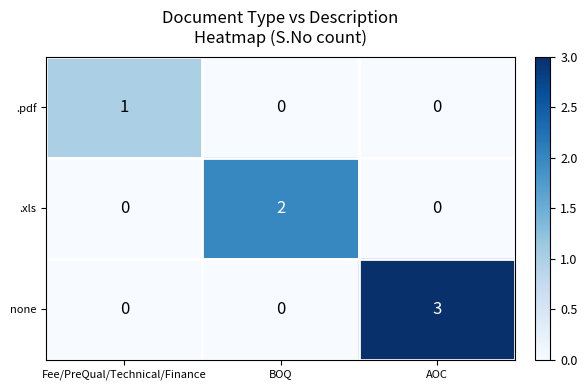

Rank the series by their average value, from highest to lowest.

none, .xls, .pdf